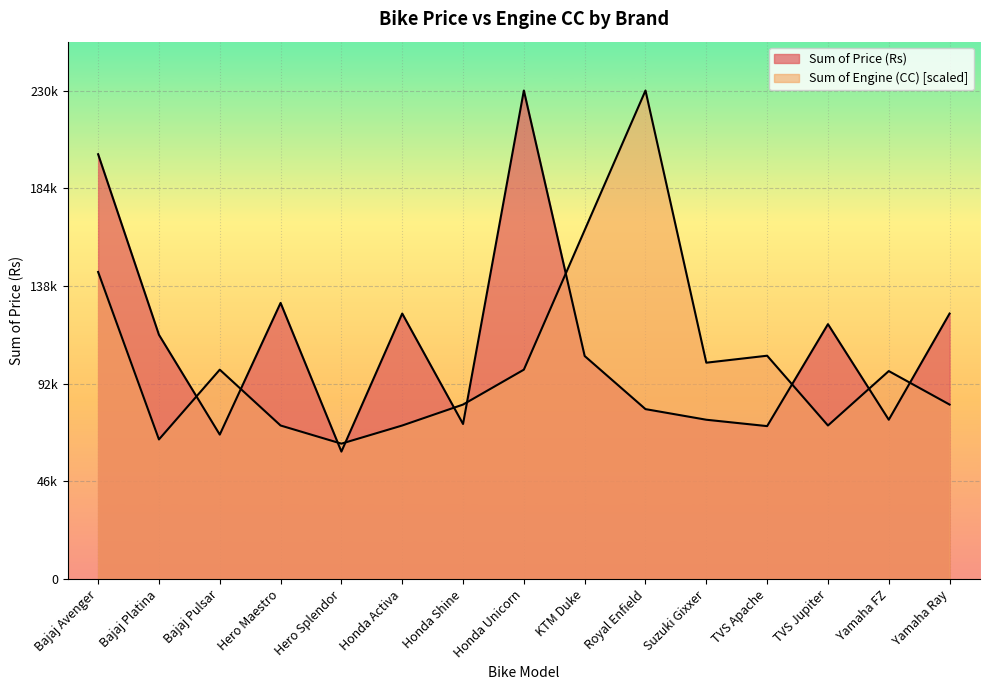

List the series in order of their peak value, highest first.

Sum of Price (Rs), Sum of Engine (CC)